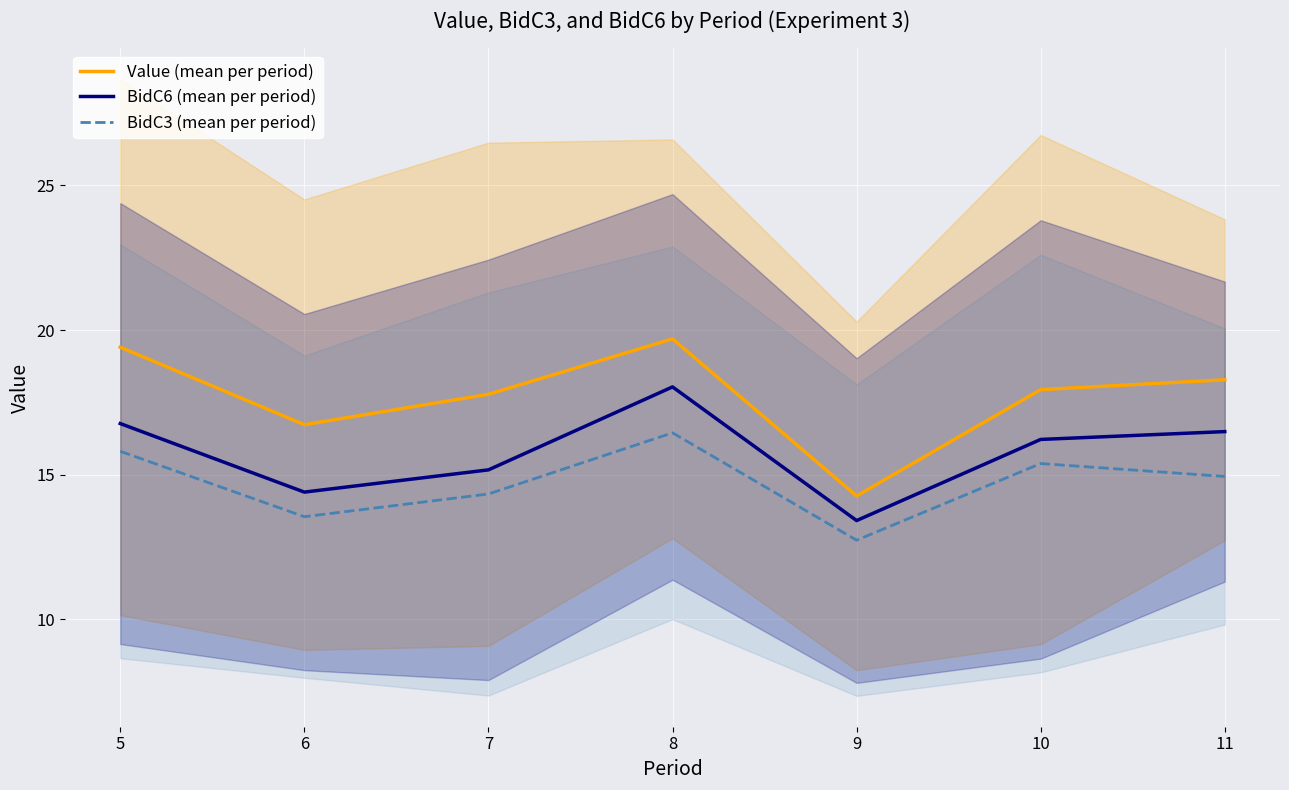

Which series changed the most between 5 and 10?

Value (mean per period)